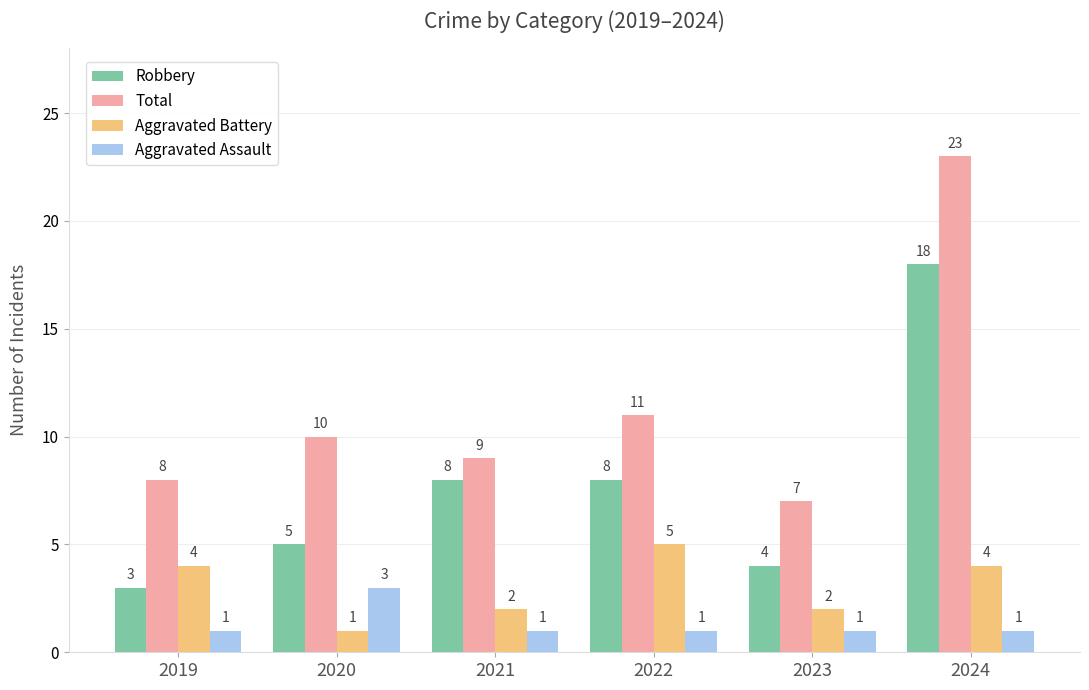

Reading right to left, transcribe all the data shown in this chart.

Robbery: 18	4	8	8	5	3
Total: 23	7	11	9	10	8
Aggravated Battery: 4	2	5	2	1	4
Aggravated Assault: 1	1	1	1	3	1